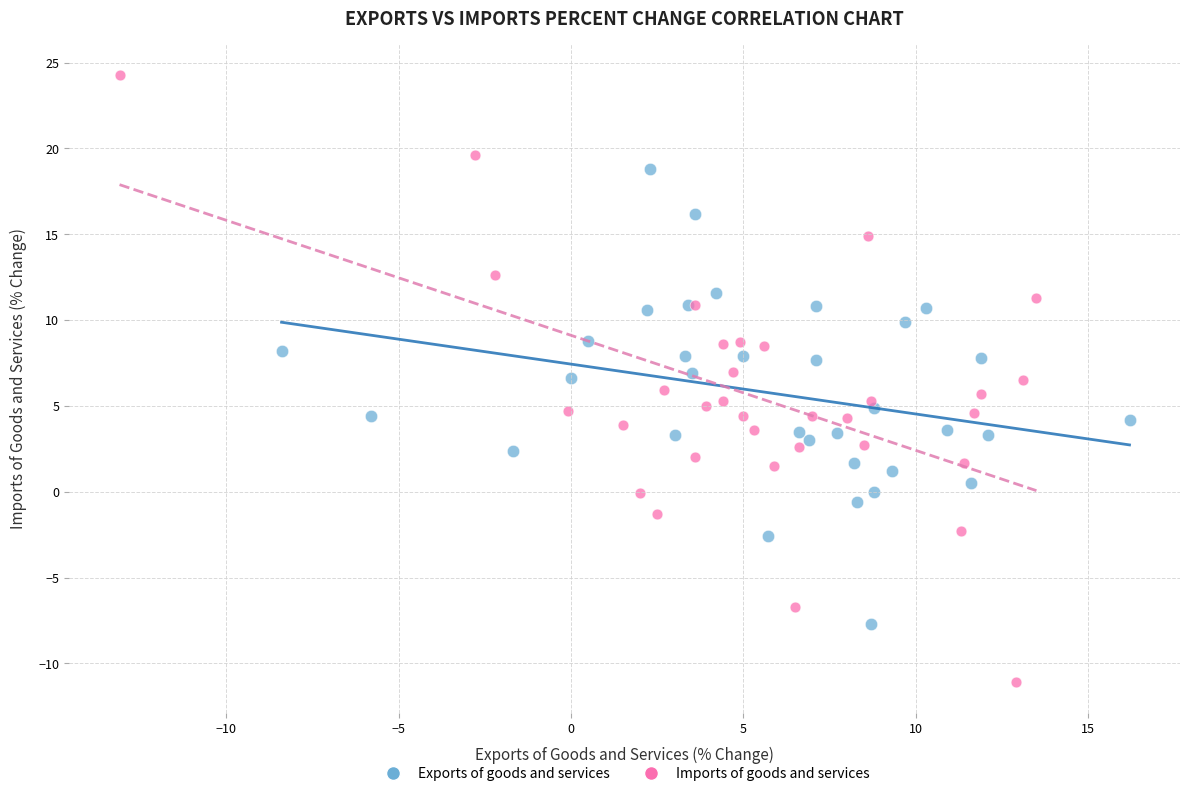

Which series reaches the minimum Y coordinate?

Imports of goods and services